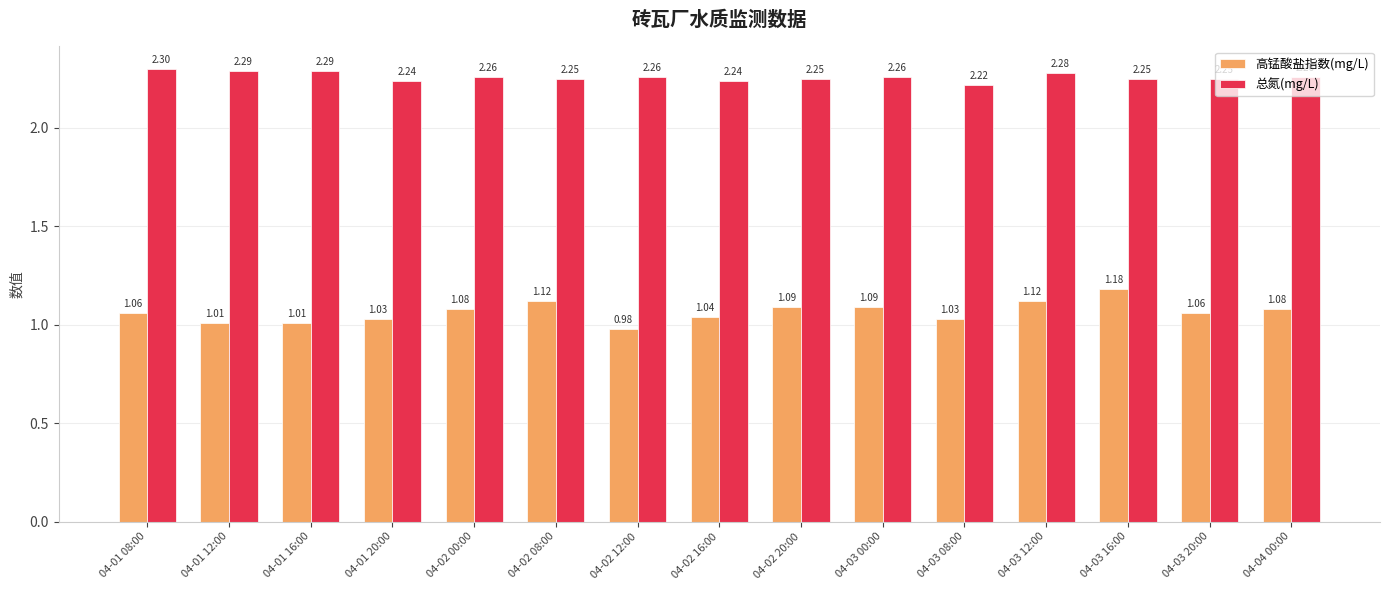

Are the bars horizontal?

No